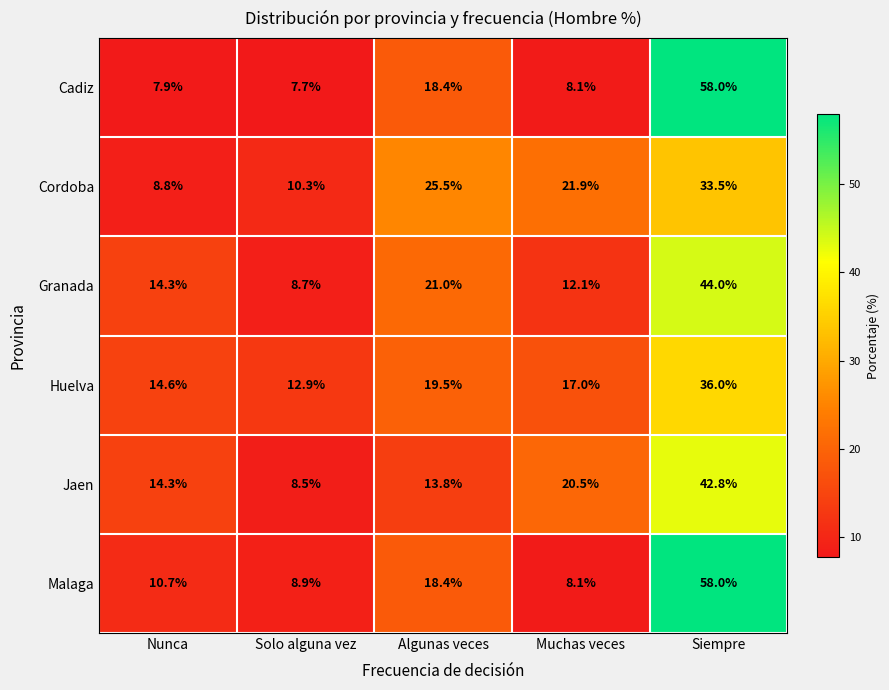

Is it true that Granada equals 8.7 at Solo alguna vez?

True